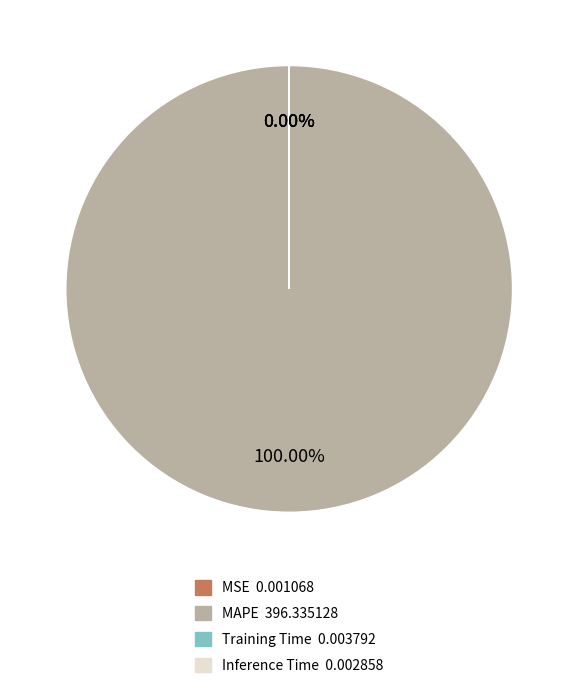

Is it true that MSE is 1% of the pie?

False